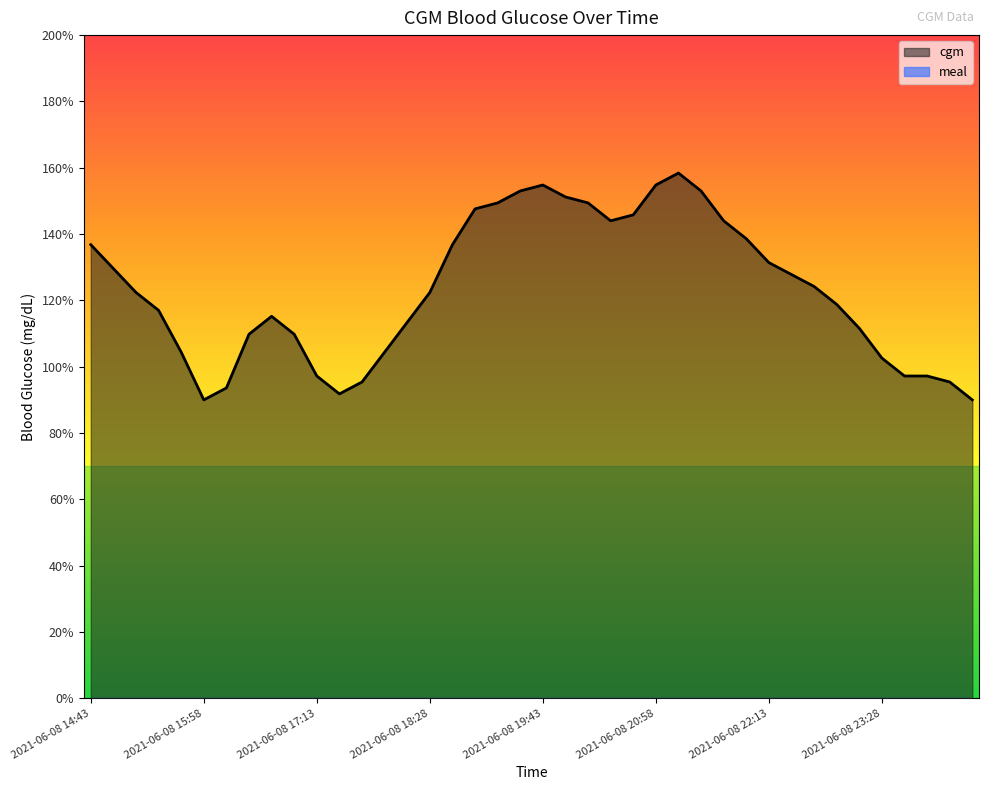

How many points are higher than both their immediate neighbors (excluding endpoints)?

3